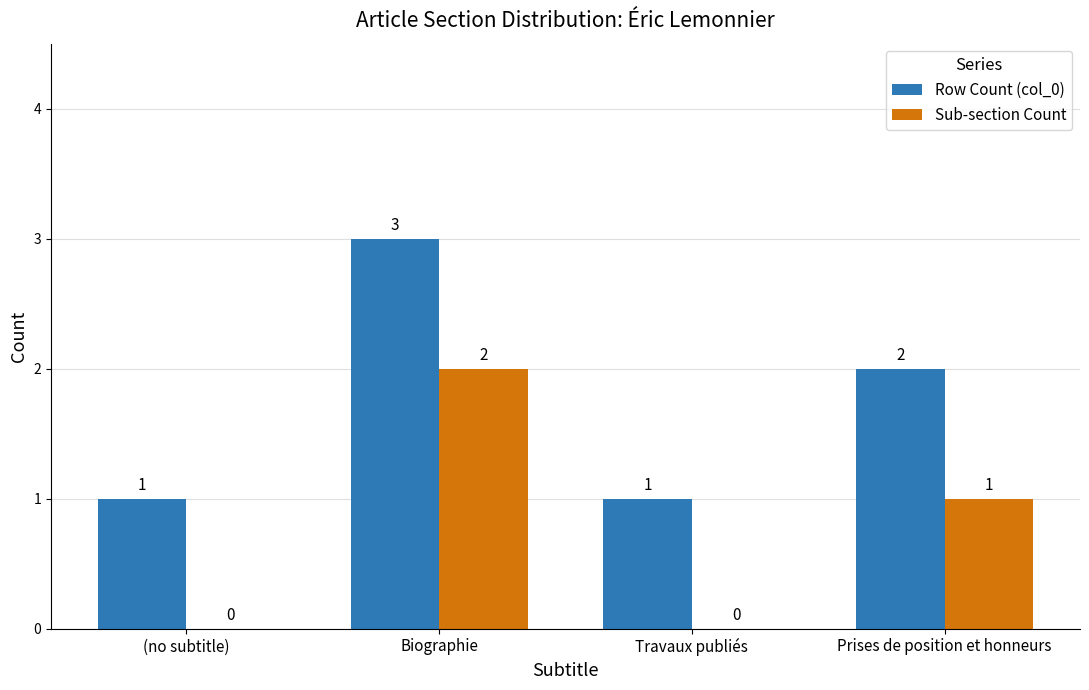

The Sub-section Count series shows 0 at Travaux publiés. True or false?

True